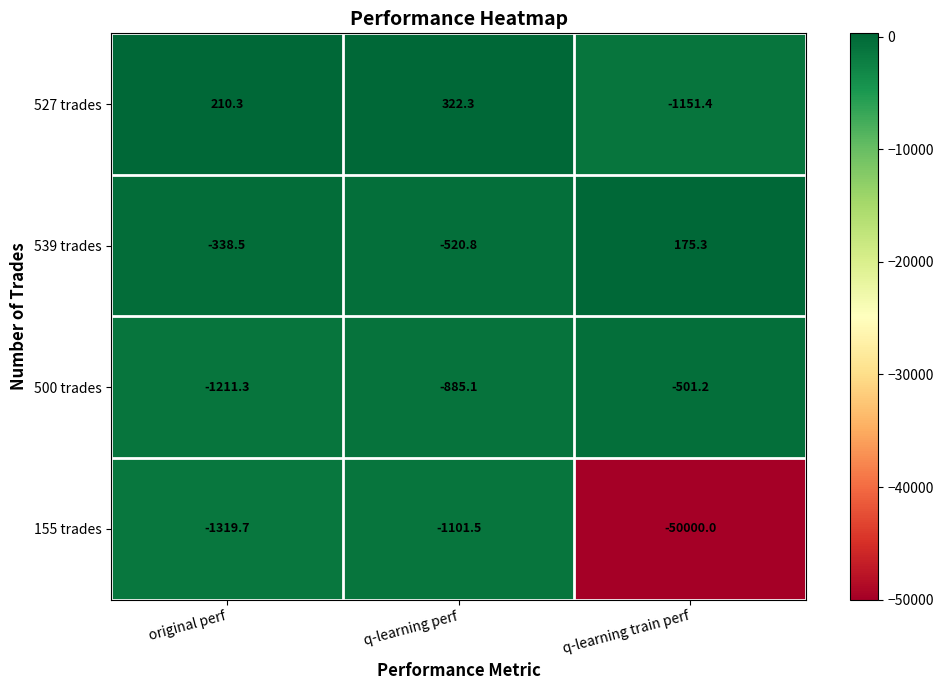

Count the number of categories in the chart.

3